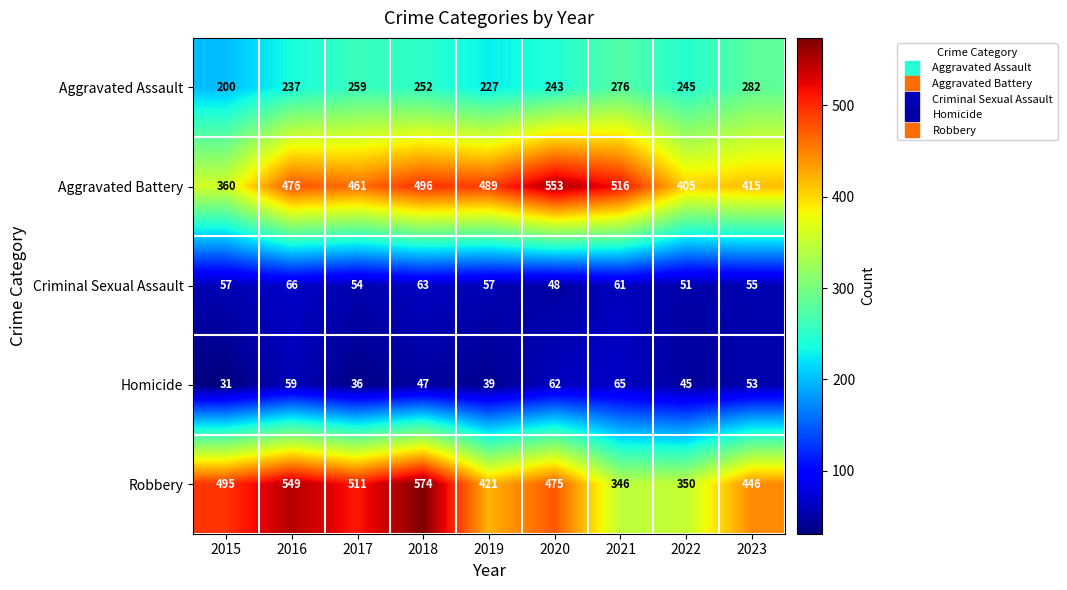

At how many categories does at least one series exceed 462?

7